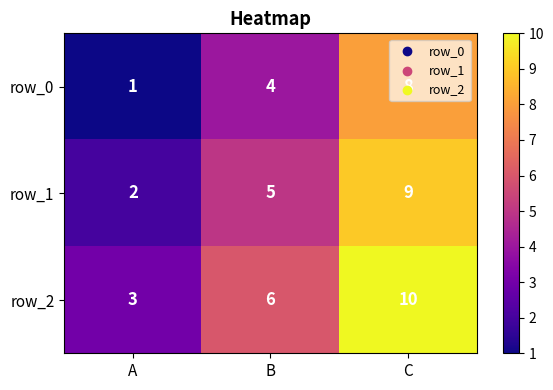

Is it true that row_0 equals 5 at C?

False